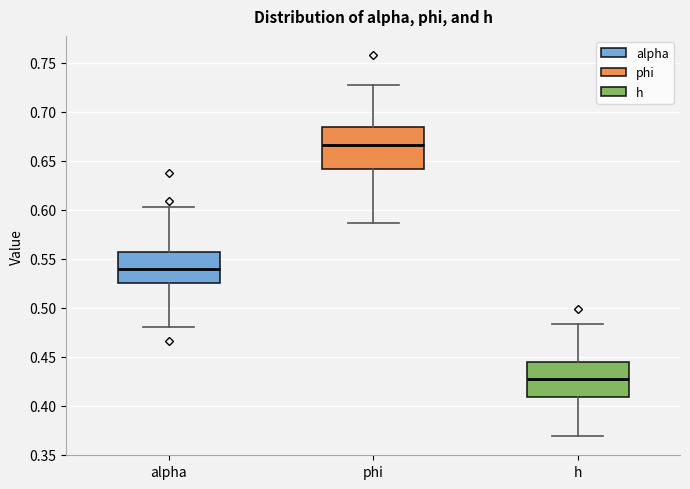

Which box is the tallest, from its lower edge to its upper edge?

phi